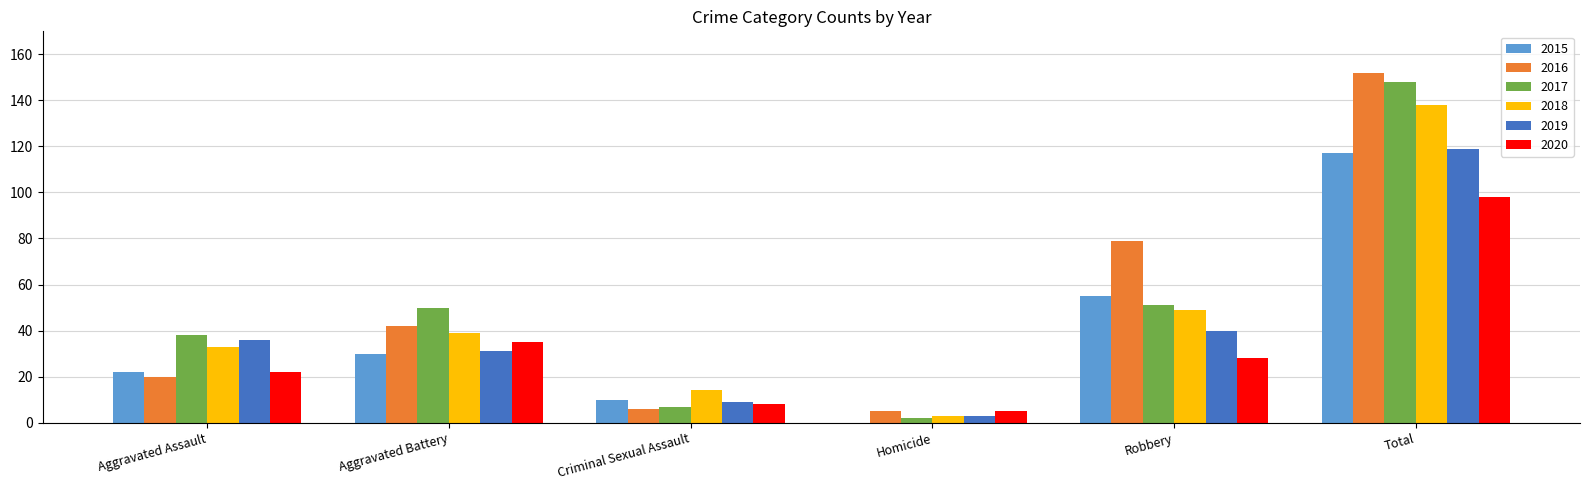

Read the 2015 value at Aggravated Assault.

22